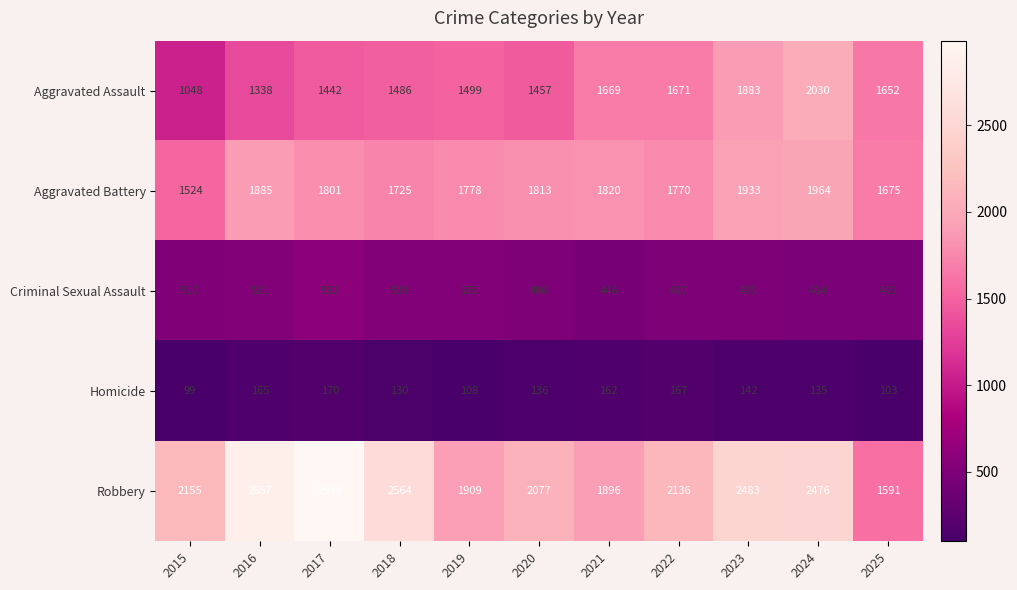

Which series has the widest spread of values?

Robbery